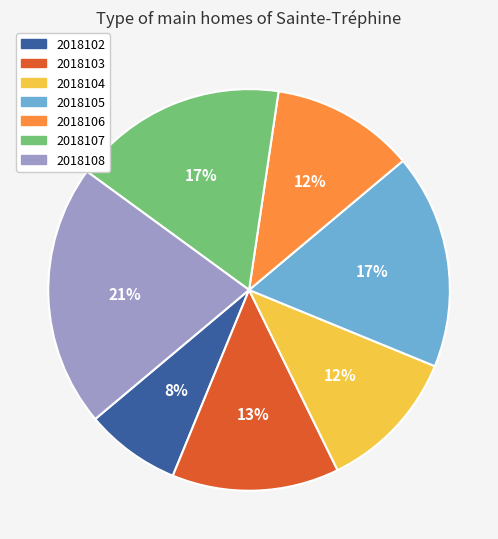

To the nearest percent, what is the combined percentage of 2018104 and 2018108?

33%